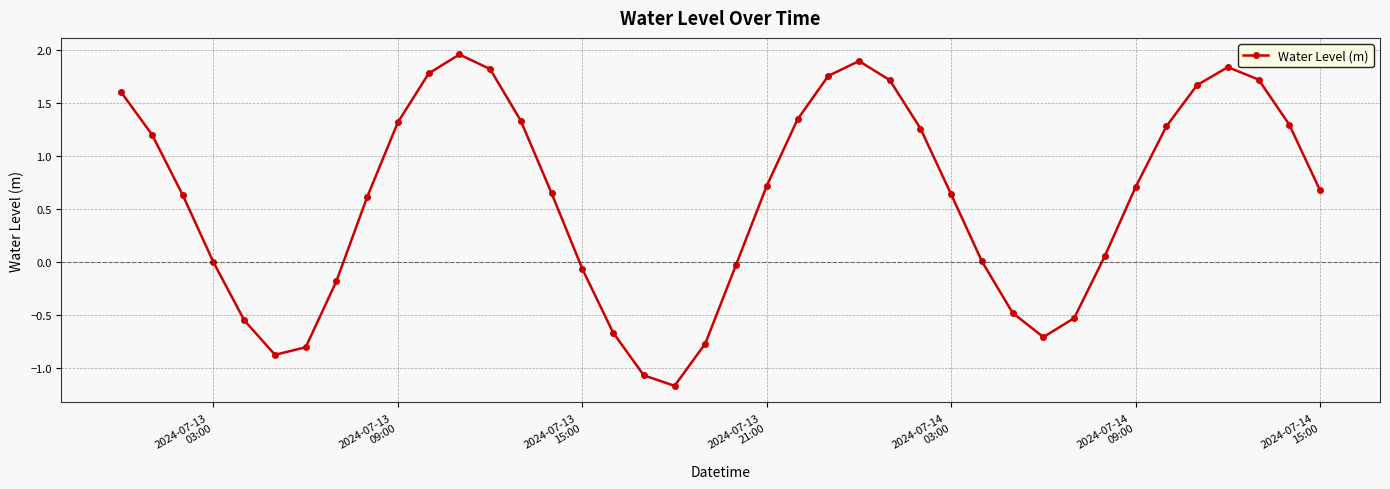

What is the minimum value shown in the chart?

-1.2